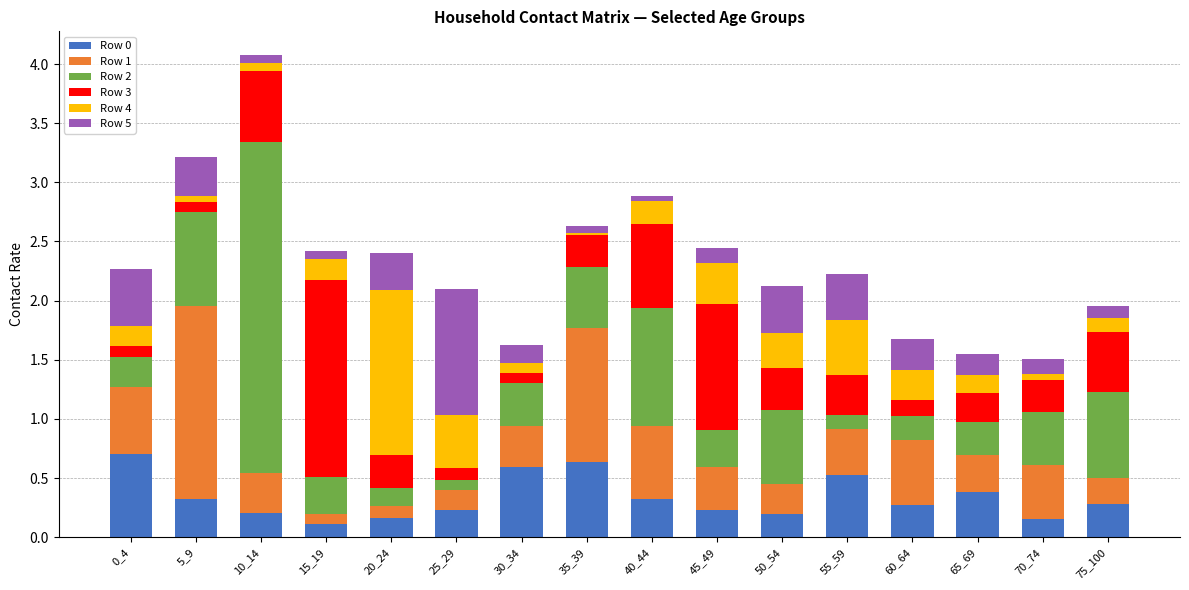

What is the highest value of the Row 0 series?

0.7